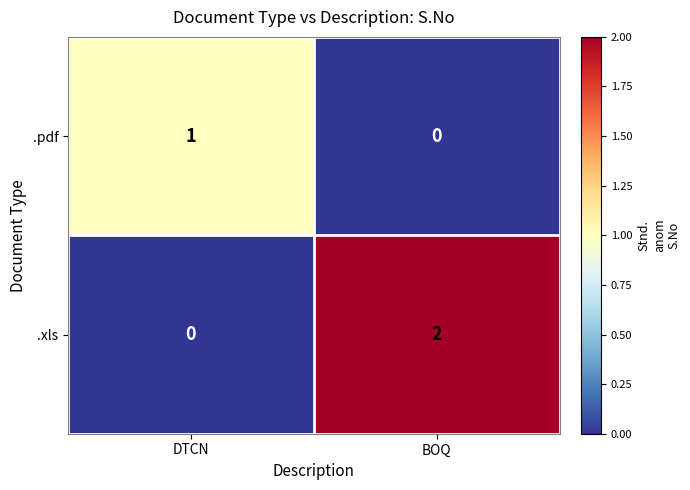

Which series has the widest spread of values?

.xls